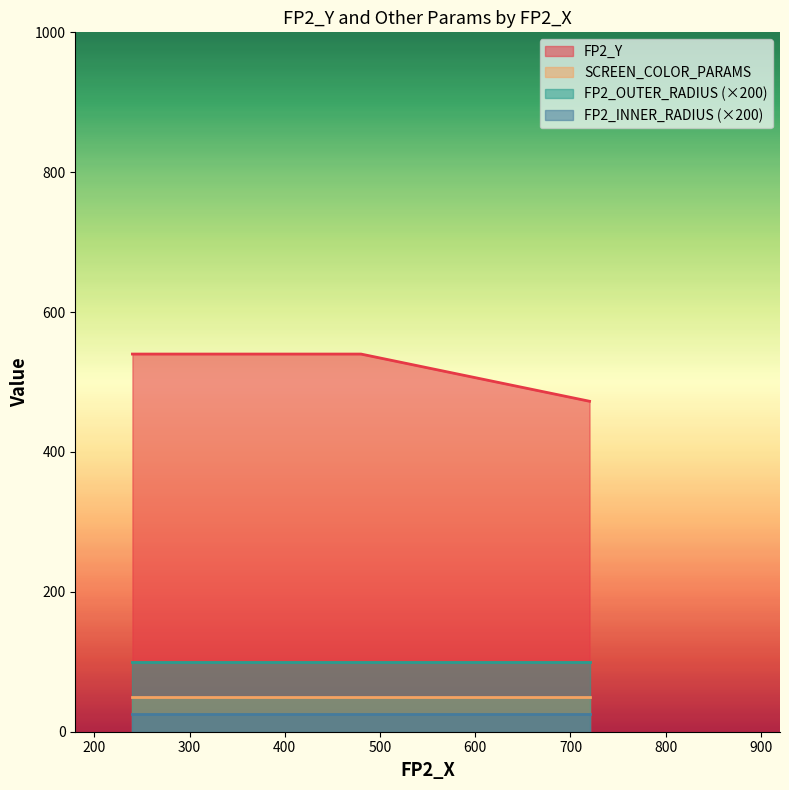

True or false: SCREEN_COLOR_PARAMS and FP2_INNER_RADIUS intersect in this chart.

False